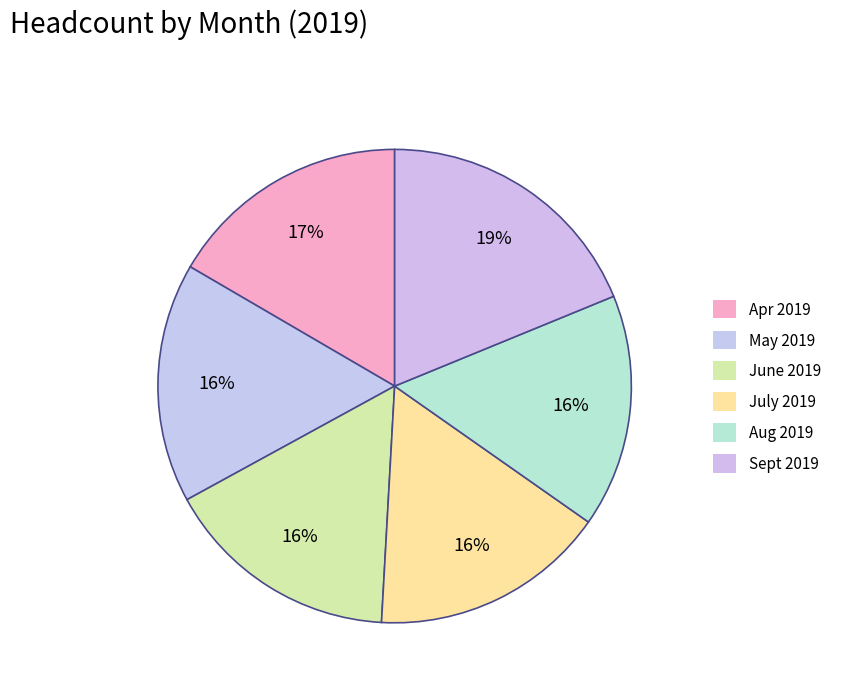

The May 2019 slice represents 8% of the pie. True or false?

False